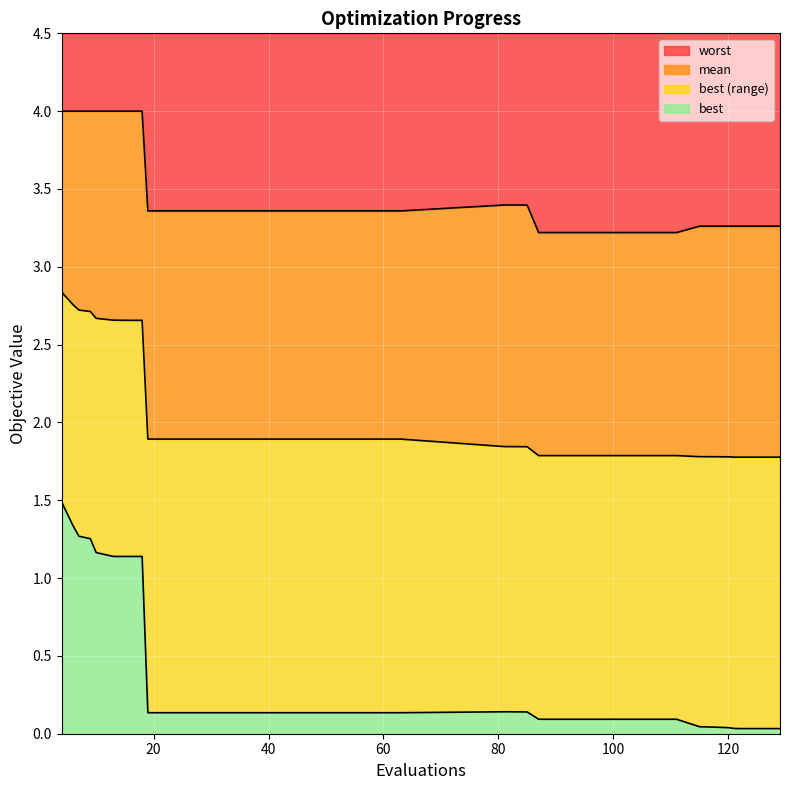

True or false: worst has a value of 1.1 at 81.

False